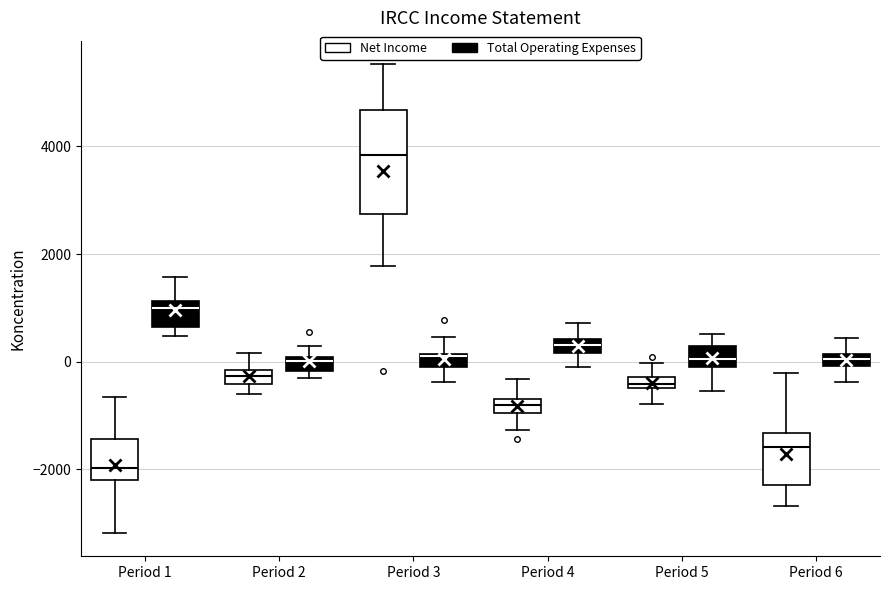

Where is the upper edge of the box for Period 3 (Net Income) on the y-axis? The values are not printed on the chart, so give them approximately, as read against the axis.

4600